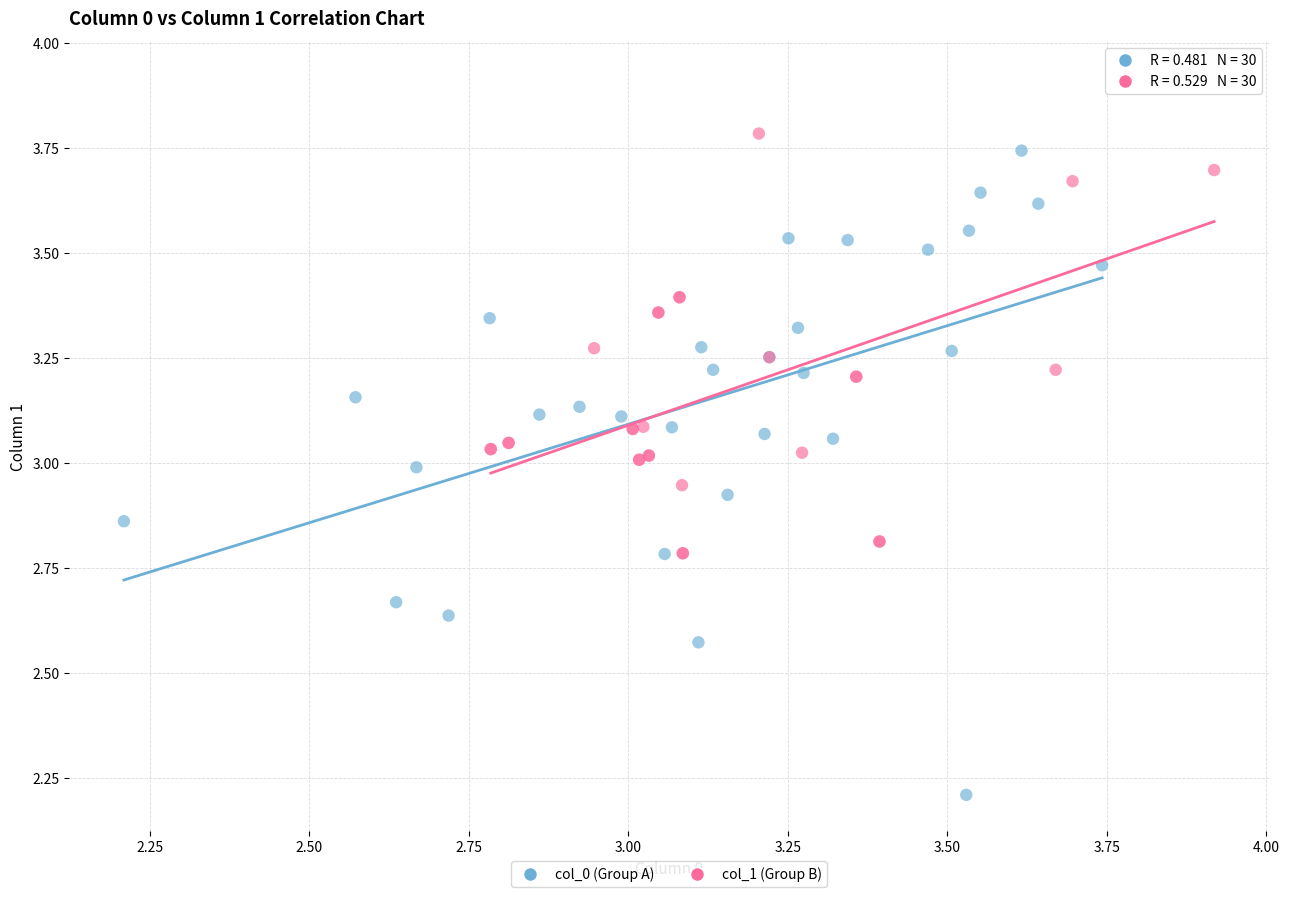

Which series reaches the maximum Y coordinate?

col_1 (Group B)